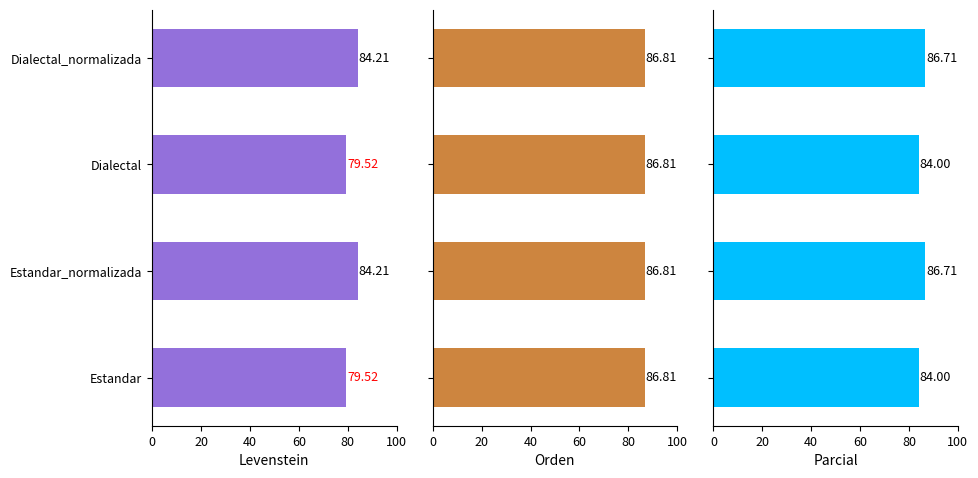

What is the average value of the Levenstein series?

81.9